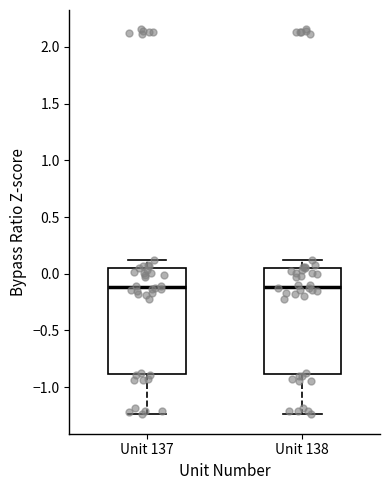

Reading left to right, transcribe this box plot: for each box, give where its median line is, the range the box spans, and where its two whiskers end, as read against the y-axis. The values are not printed on the chart, so give them approximately, as read against the axis.

Unit 137: median -0.10, box -0.90 to 0.05, whiskers -1.25 to 0.10
Unit 138: median -0.10, box -0.90 to 0.05, whiskers -1.25 to 0.10